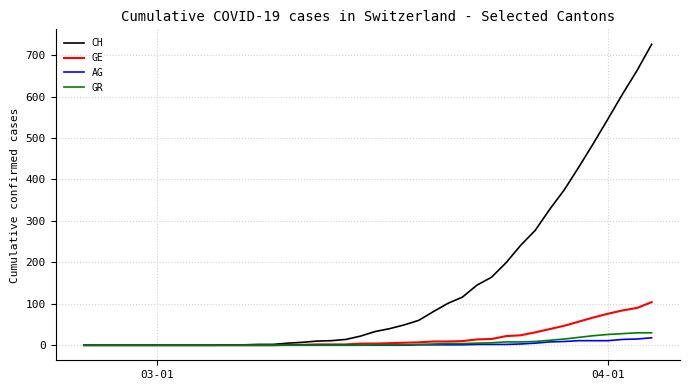

What is the maximum value shown in the chart?

726